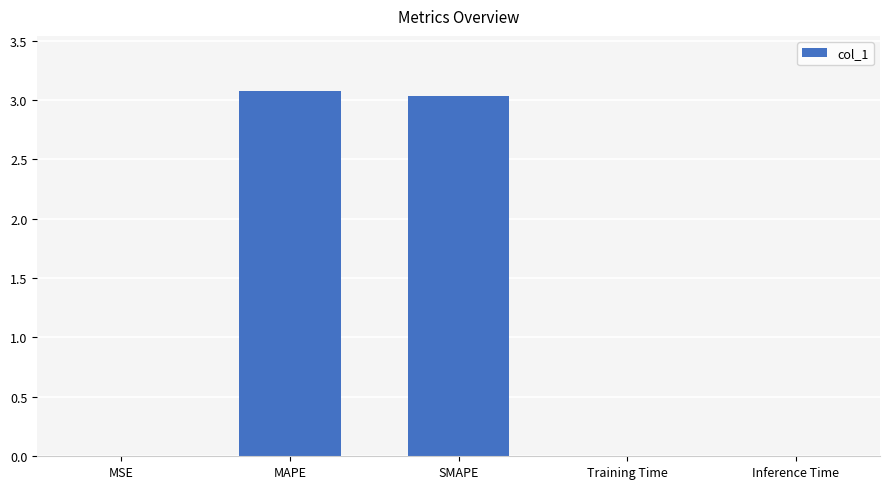

What is the greatest value displayed?

3.1